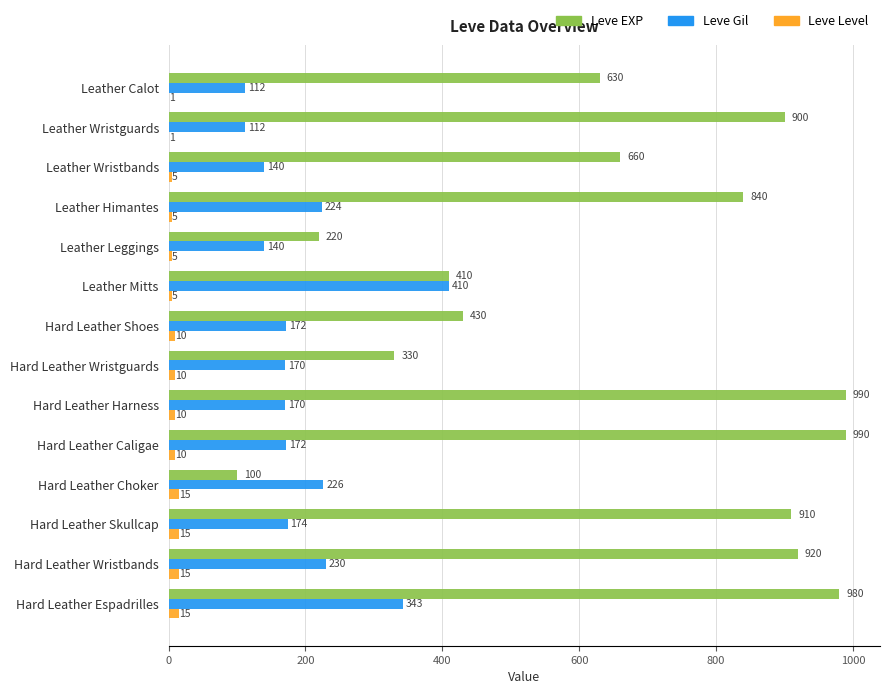

The value of Leve EXP at Leather Wristbands is 660. True or false?

True